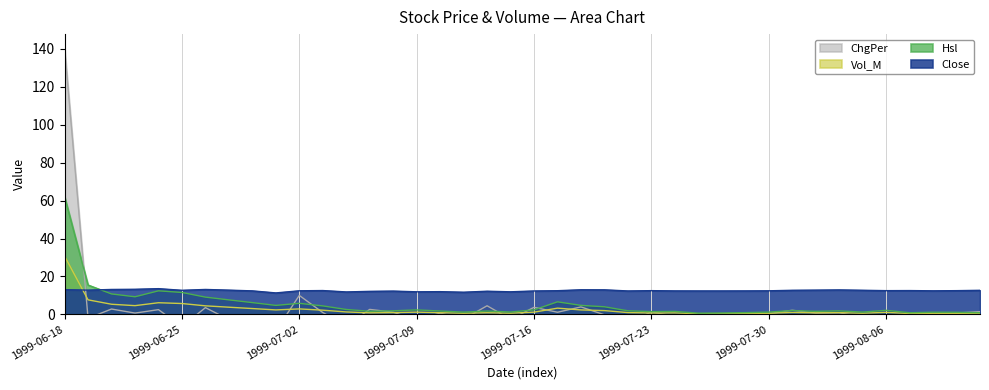

What are all the series names shown in the legend?

Close, Hsl, Vol_M, ChgPer